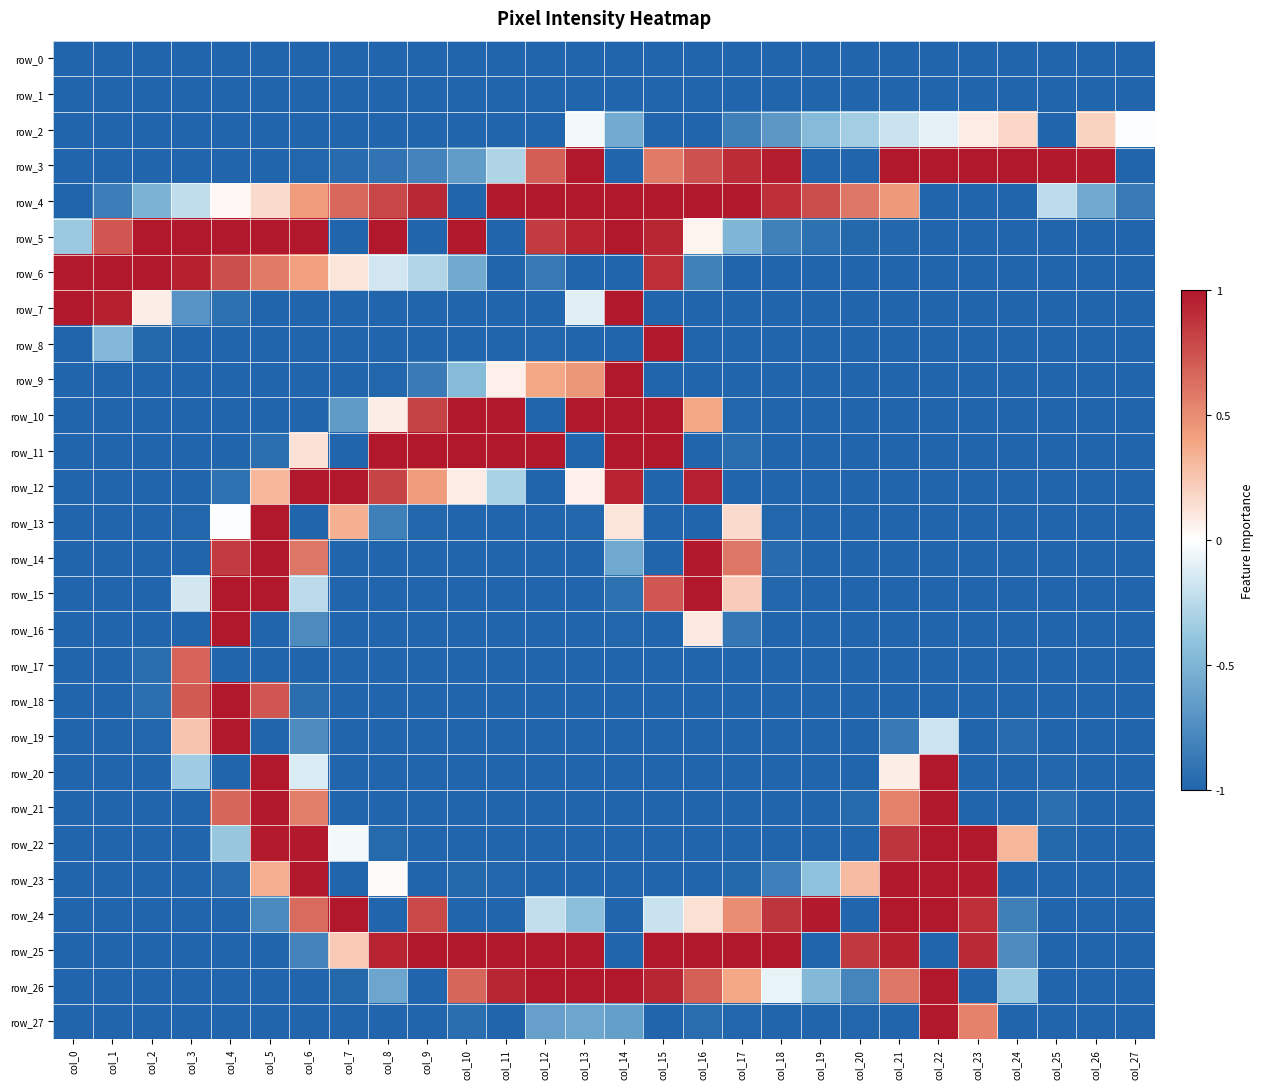

How many data points in row_24 are above 0?

10